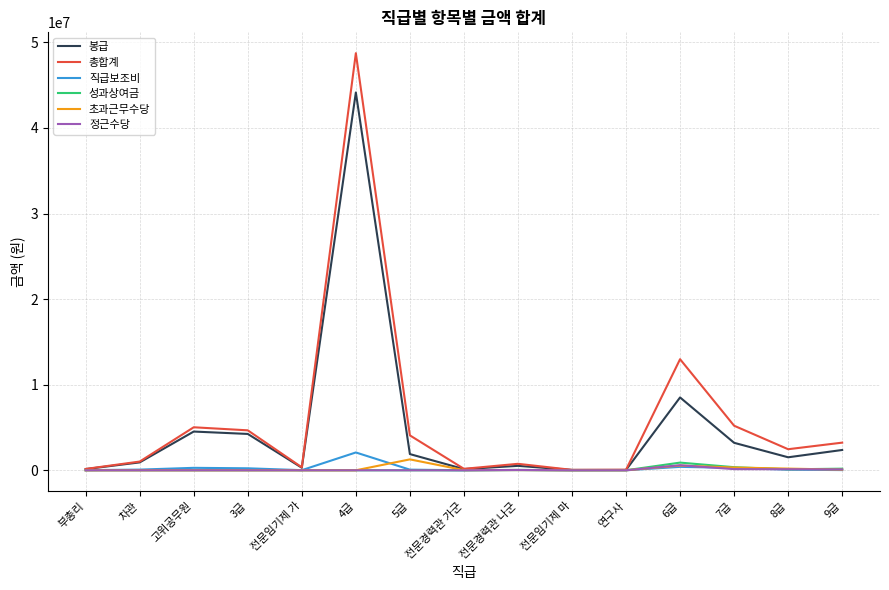

What is the total value across all series at 9급?

5995691